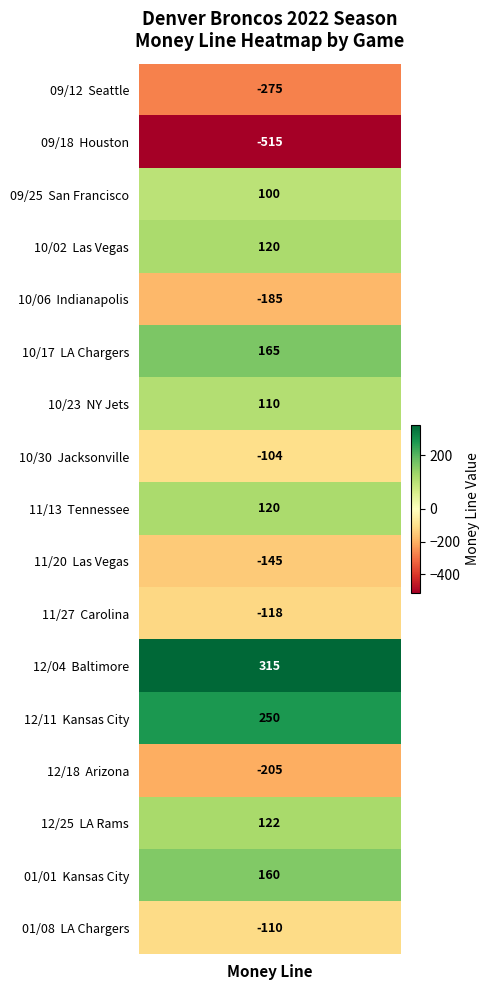

What is the change in value from 11/27 to 12/25?

+240